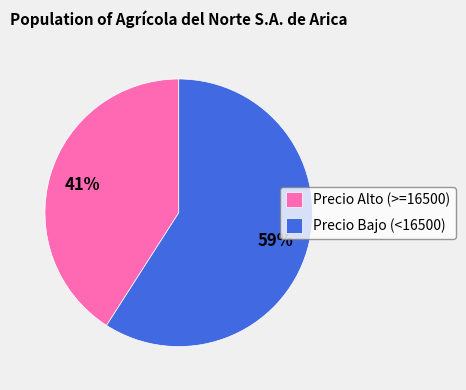

What is the majority slice?

Precio Bajo (<16500)